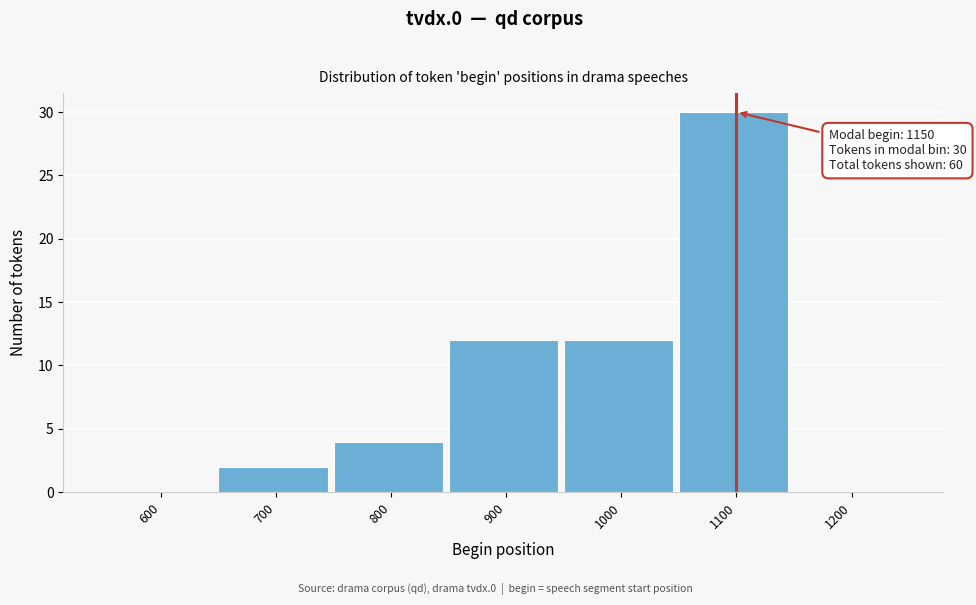

Reading right to left, what are all the values shown in this chart?

1200=0	1100=30	1000=12	900=12	800=4	700=2	600=0